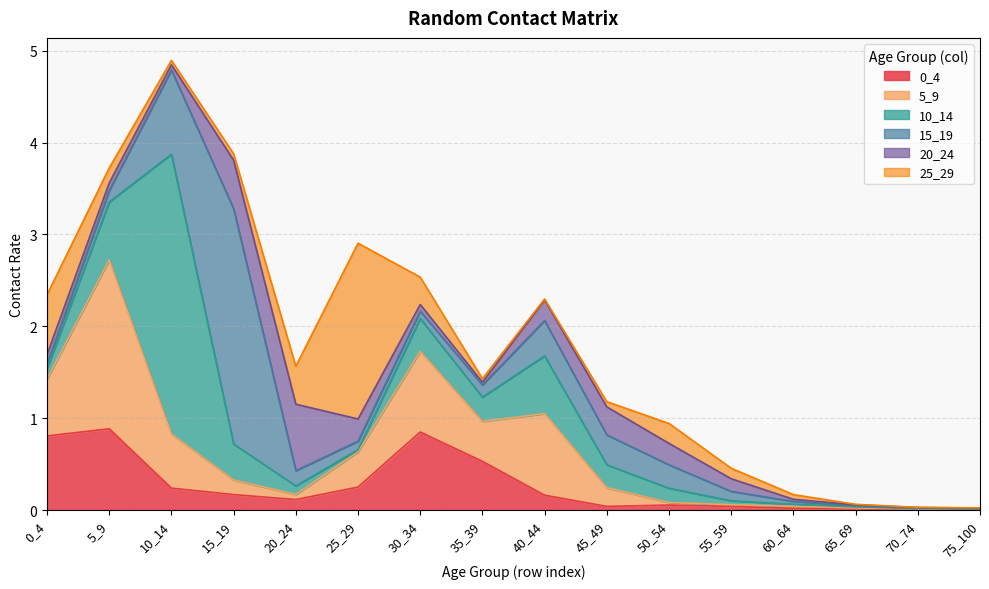

What is the spread (max minus min) of values at 35_39?

0.5